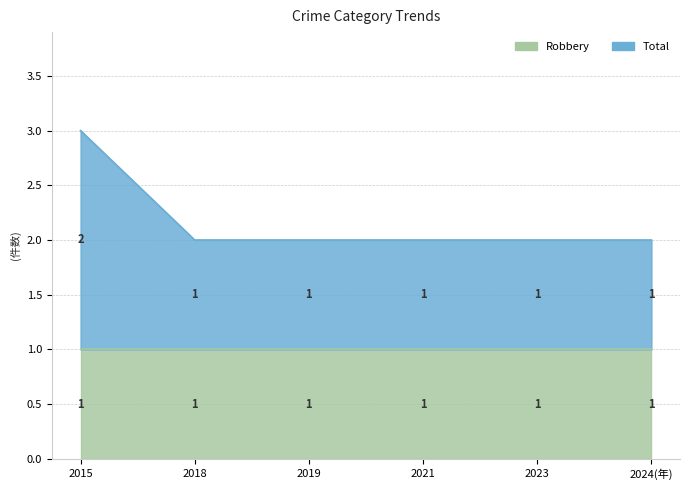

Rank the categories by value from lowest to highest.

2018, 2019, 2021, 2023, 2024(年), 2015